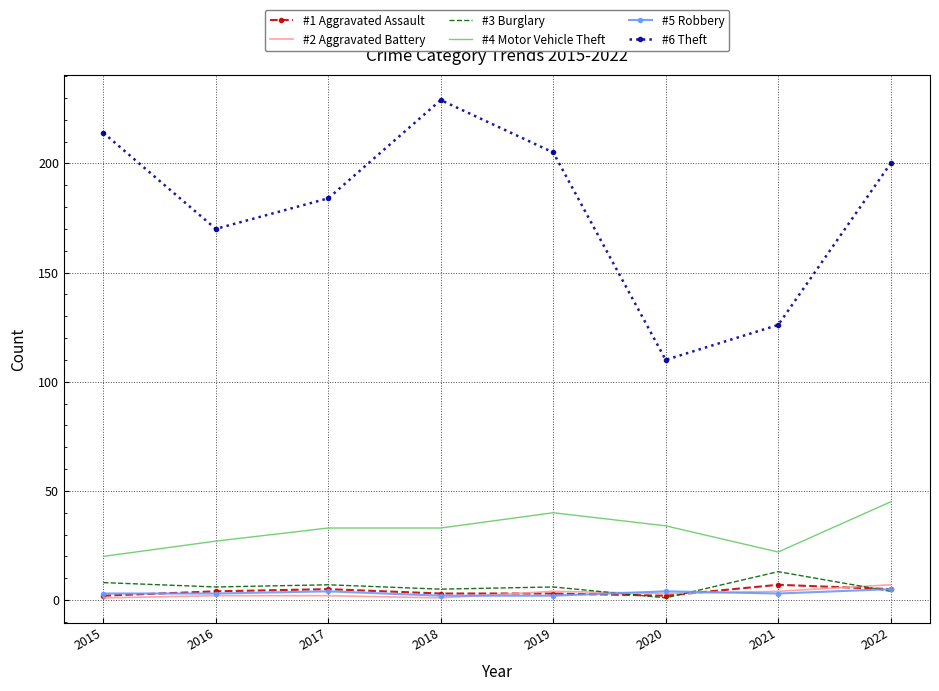

Which series has the largest total across all categories?

#6 Theft